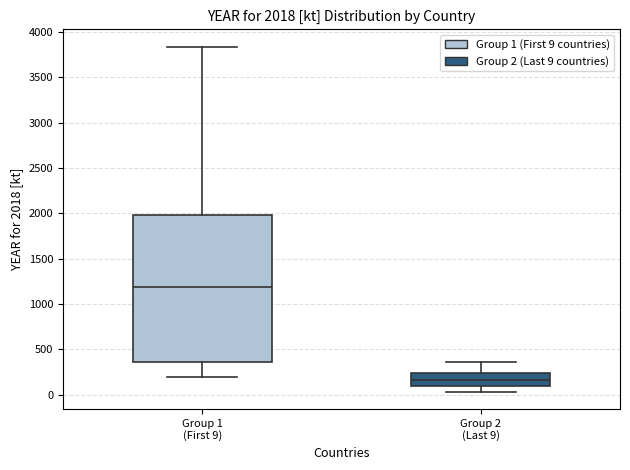

Which box's median line is the lowest?

Group 2 (Last 9)